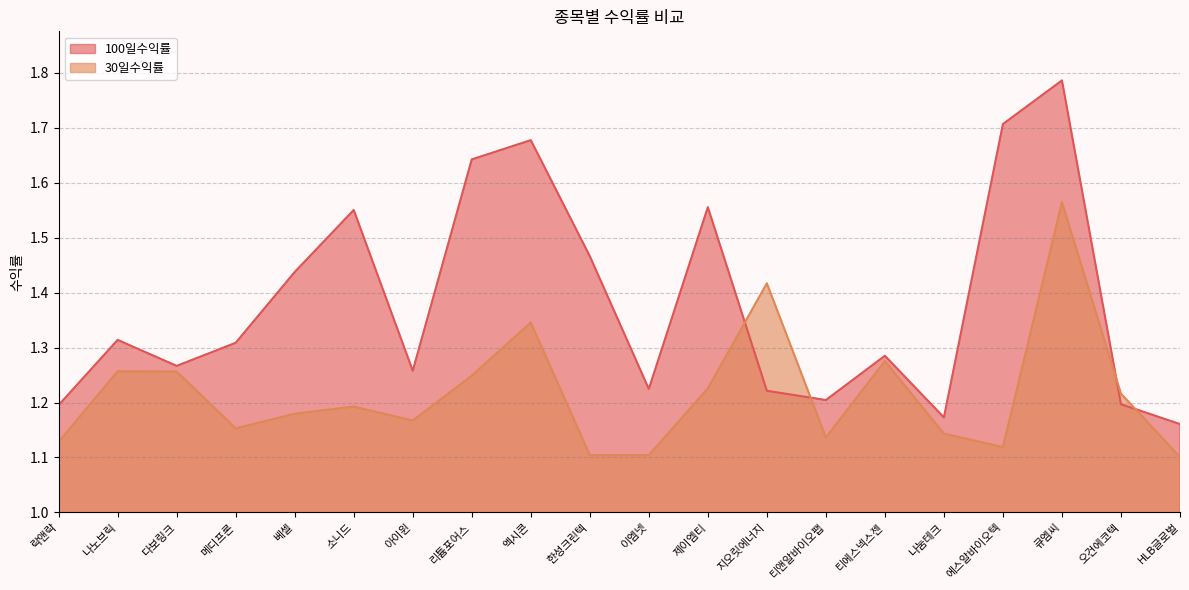

In 100일수익률, how many points are lower than both neighbors (excluding endpoints)?

5